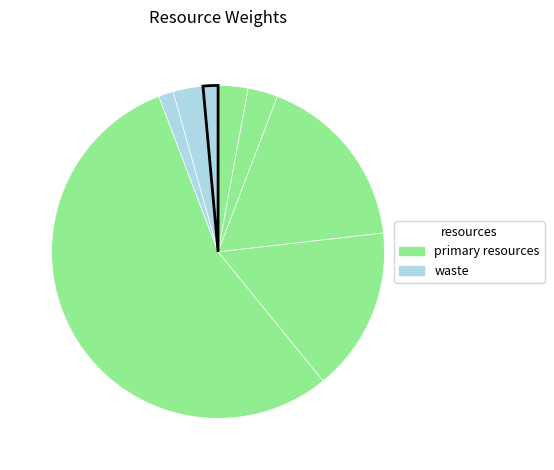

How many slices are in this pie chart?

8